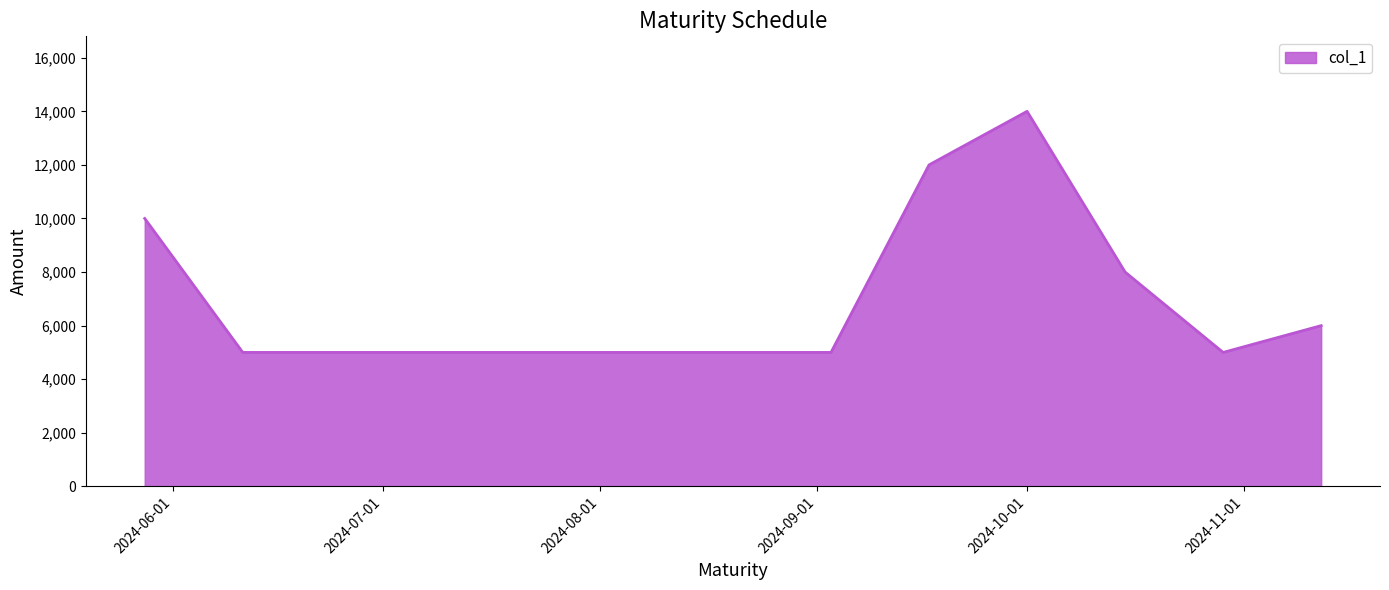

What is the maximum value shown in the chart?

14000